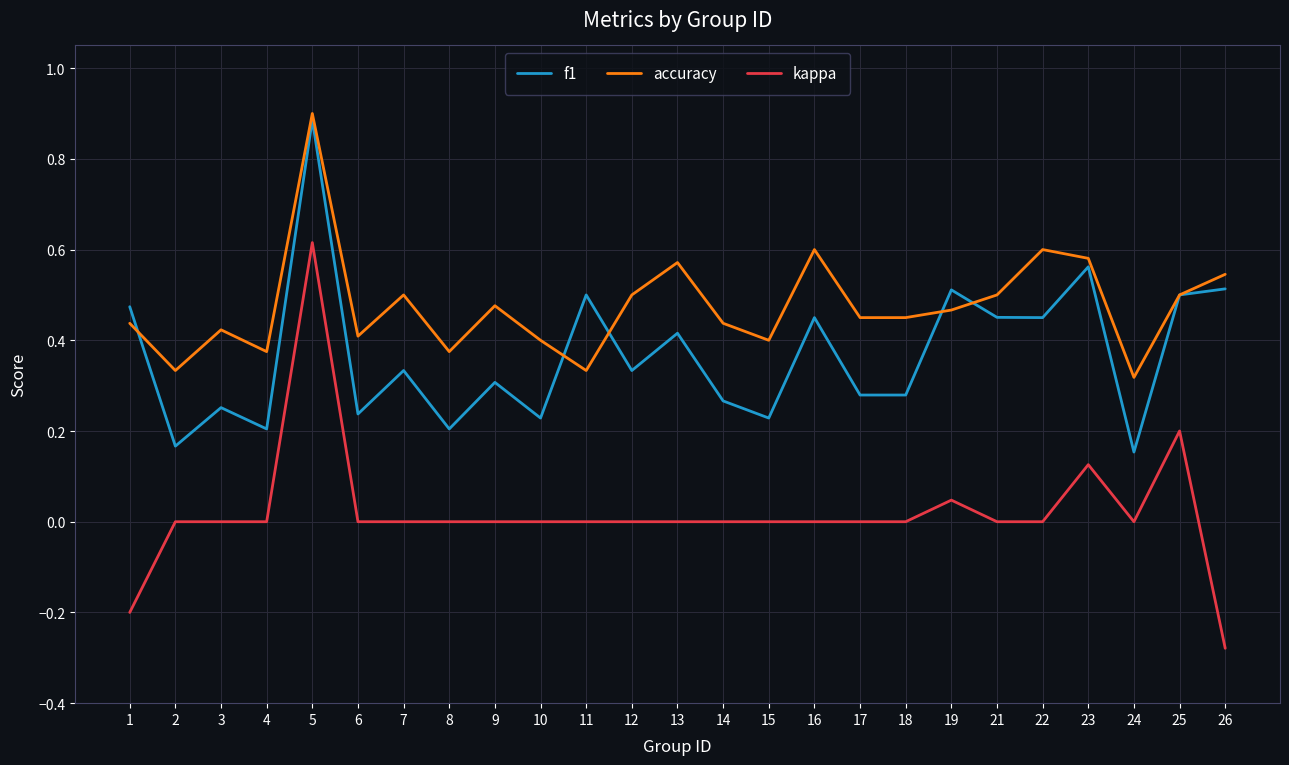

Which series has the largest range (max minus min)?

kappa